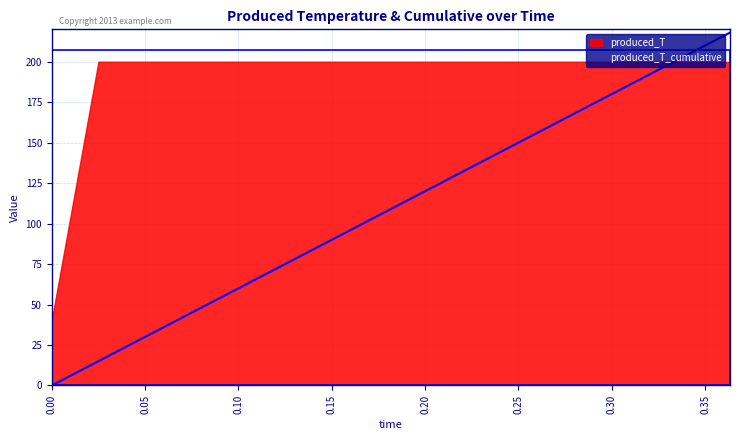

At which category does the chart reach its peak across all series?

0.3633